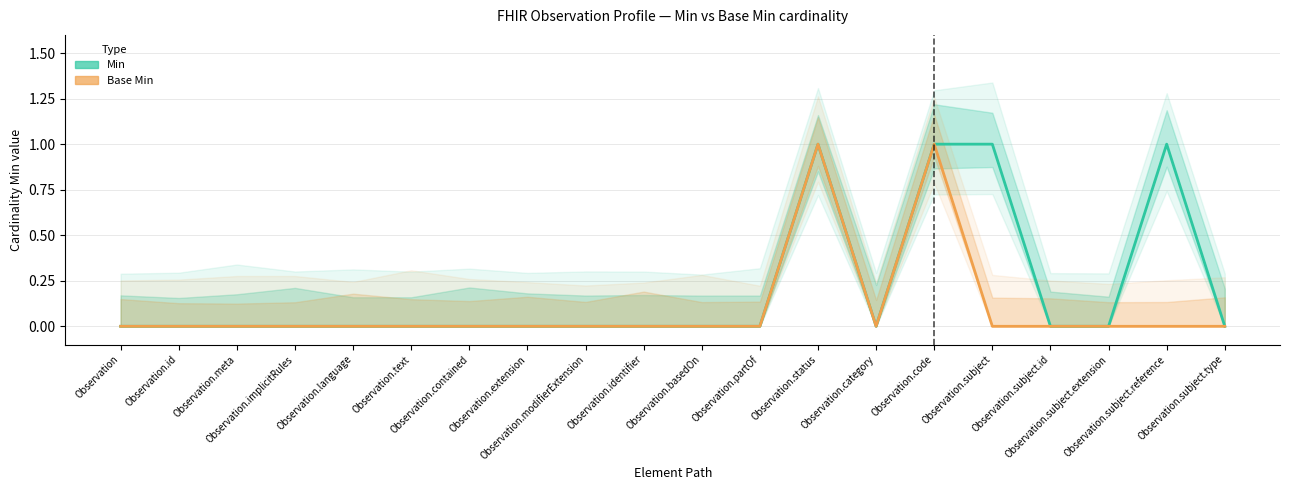

True or false: Base Min and Min intersect in this chart.

False